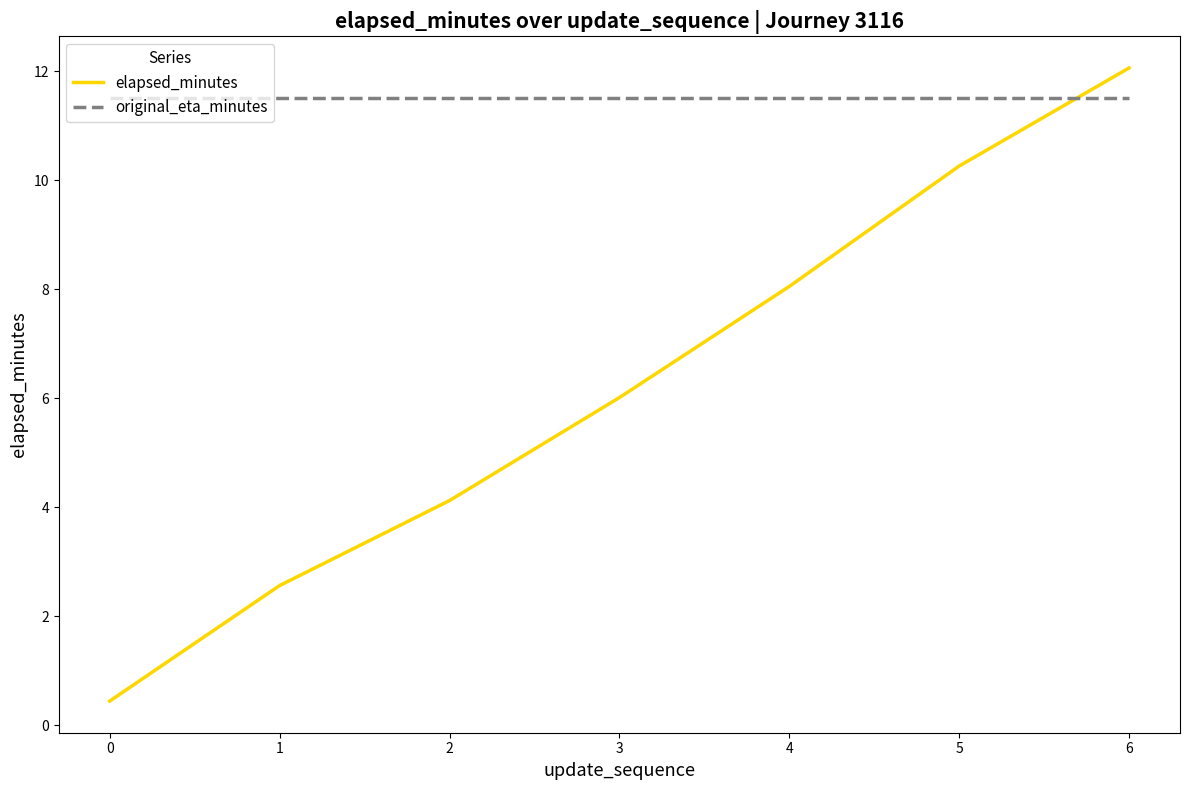

What is the smallest value displayed?

0.4